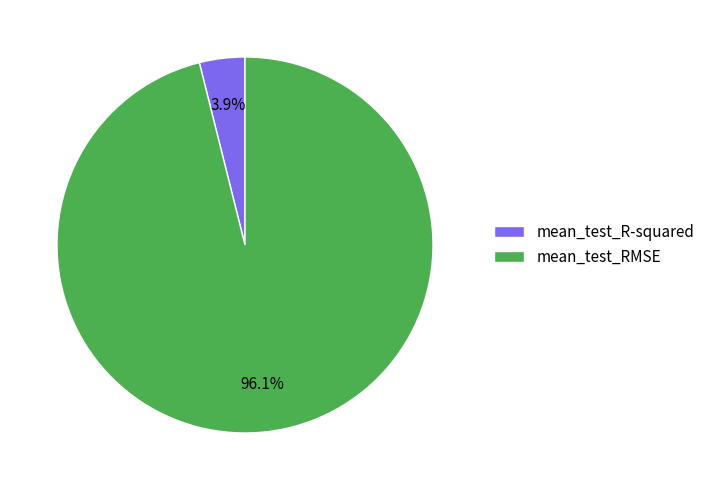

Combined, what portion of the pie is mean_test_RMSE and mean_test_R-squared?

100.0%